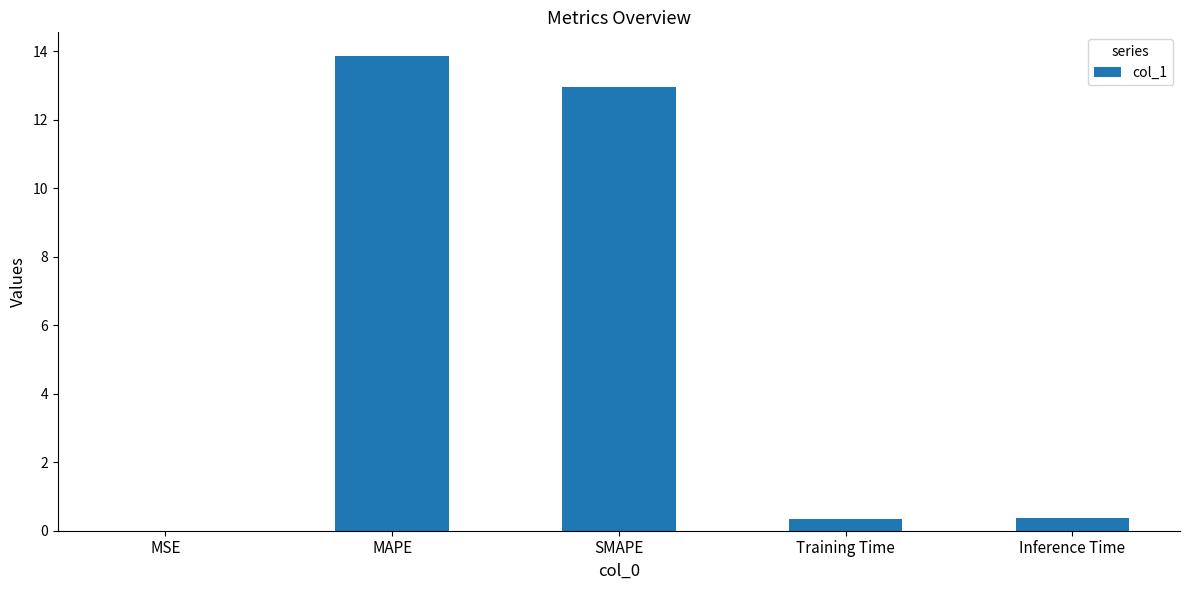

The chart shows a value of 13.0 at SMAPE. True or false?

True